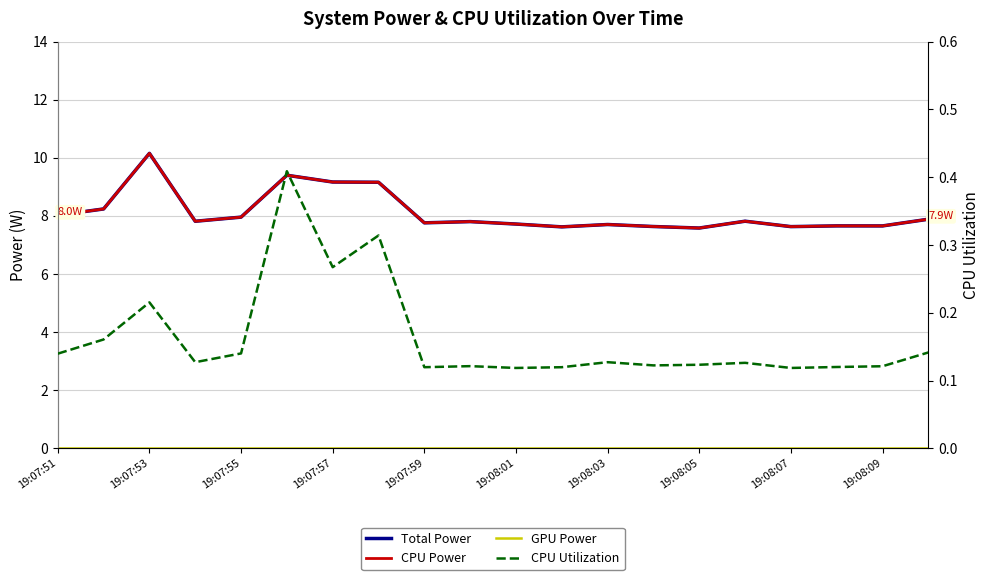

What is the value of the CPU Utilization point at the 15th from the left?

0.1